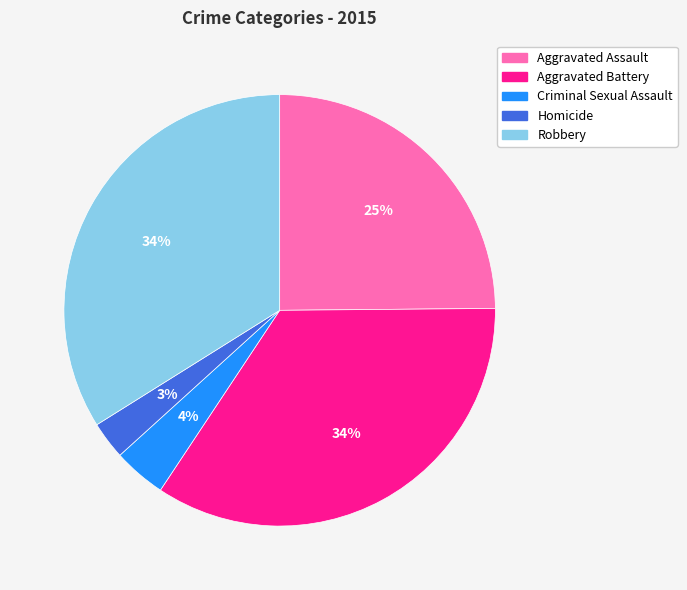

To the nearest percent, what percentage of the pie is Homicide?

3%